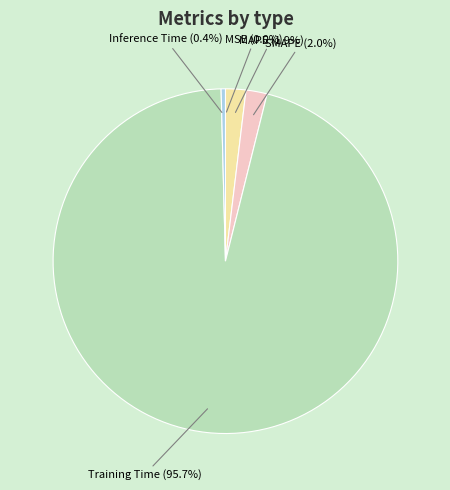

Do Training Time and MAPE together represent more than half of the pie?

Yes